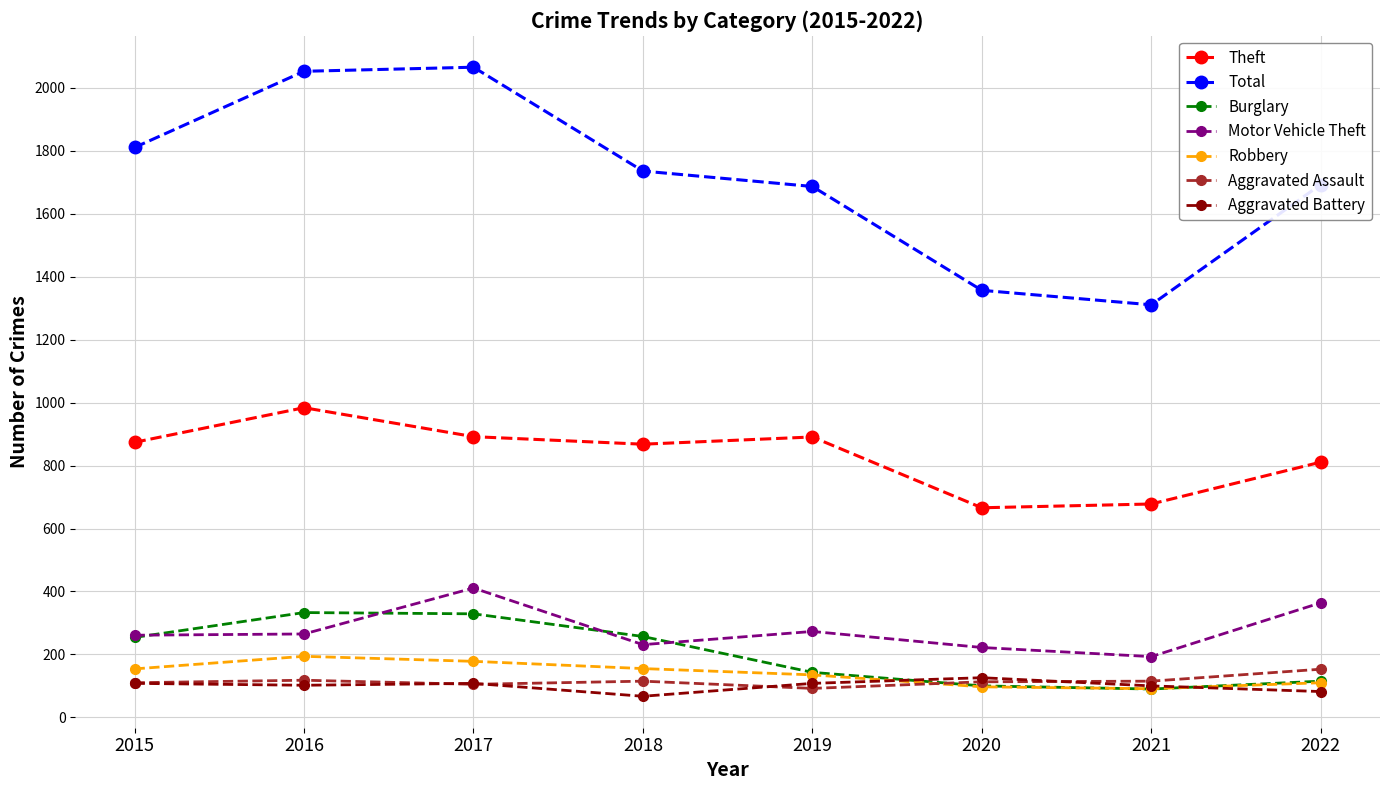

True or false: Theft has a value of 678 at 2021.

True